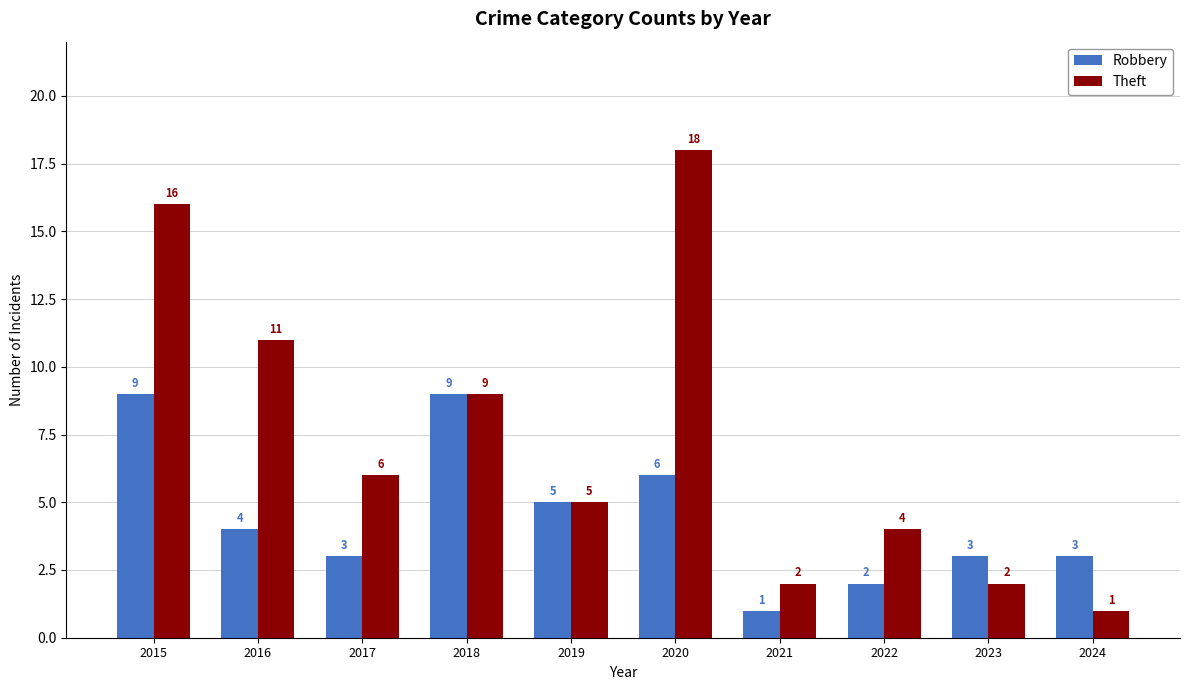

How many bars are there in total?

20